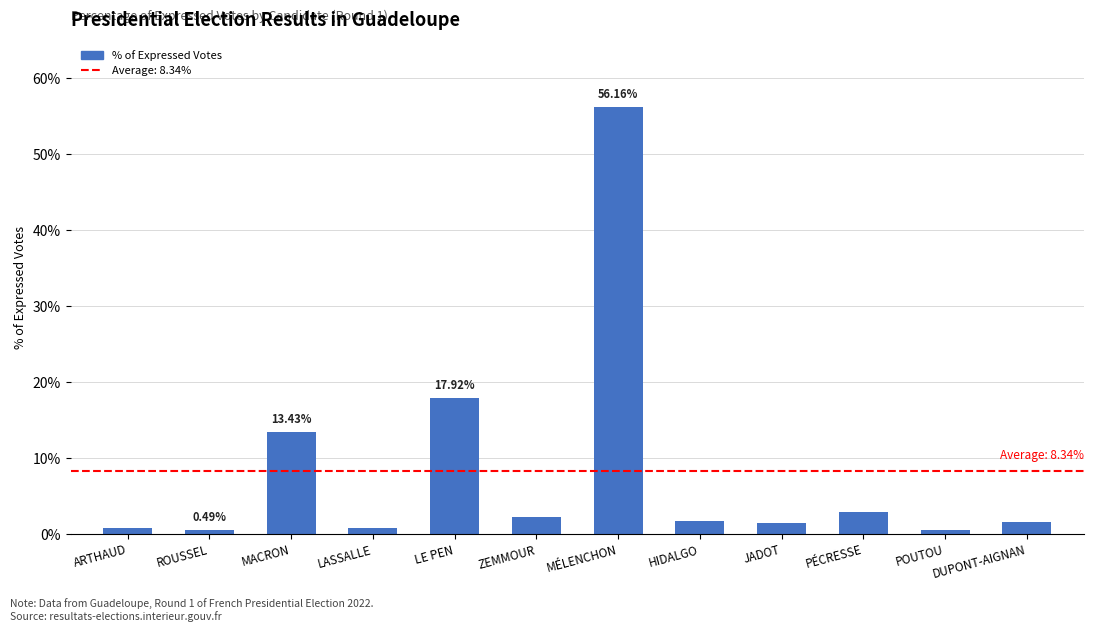

What value does the data have at JADOT?

1.4